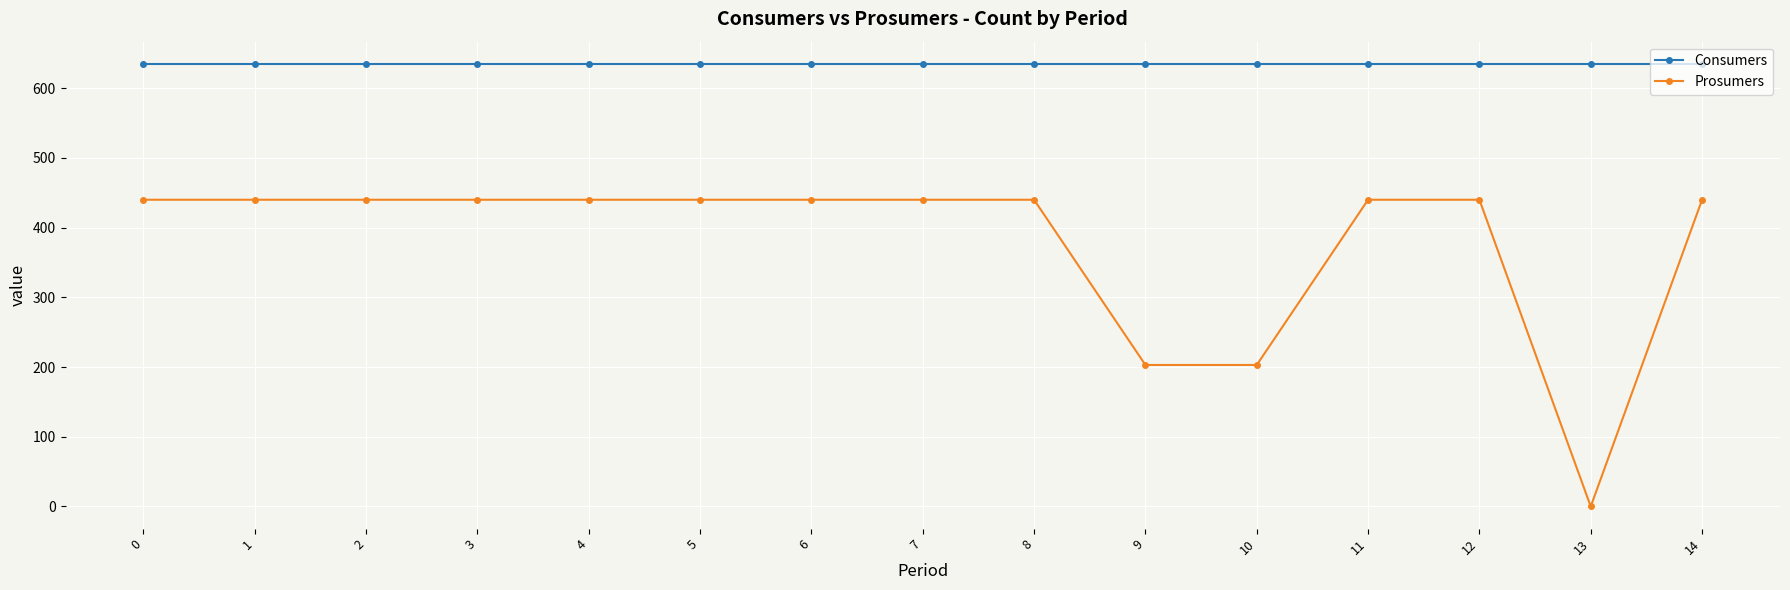

What are all the series names shown in the legend?

Consumers, Prosumers